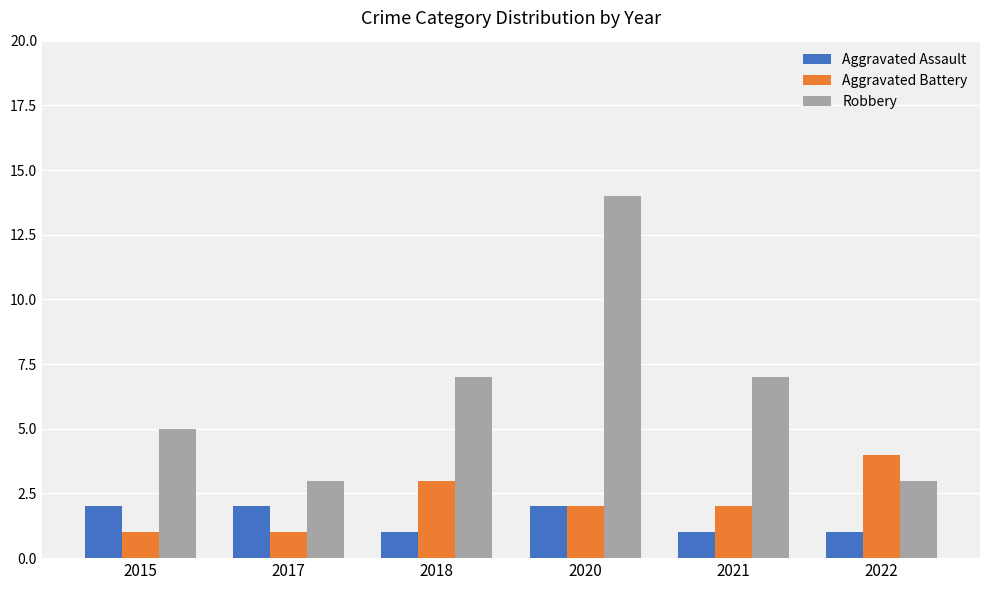

At 2018, list the series in order from largest to smallest.

Robbery, Aggravated Battery, Aggravated Assault